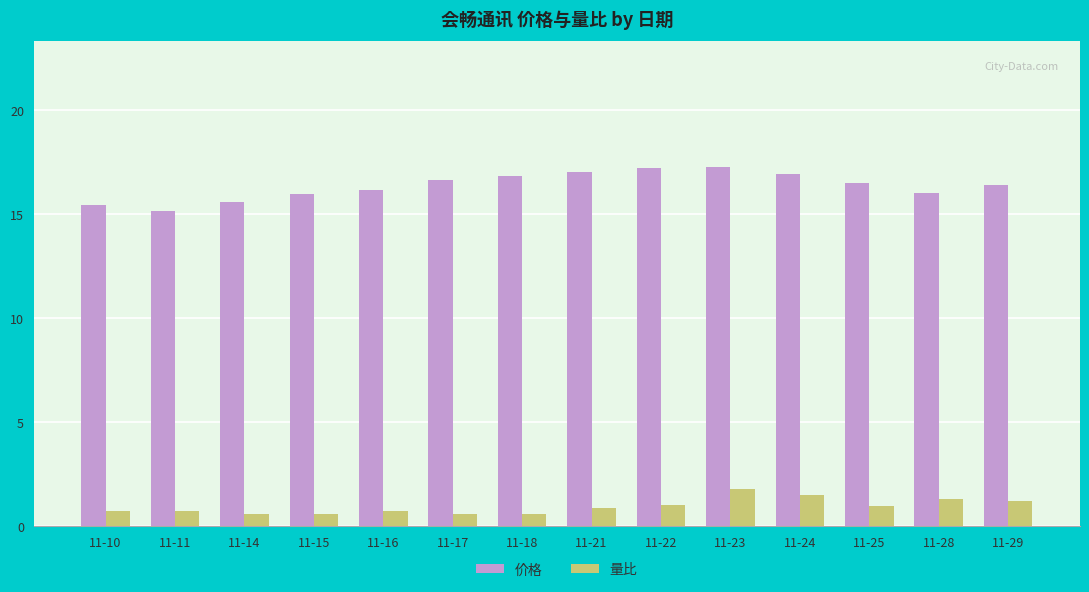

Count the number of categories in the chart.

14